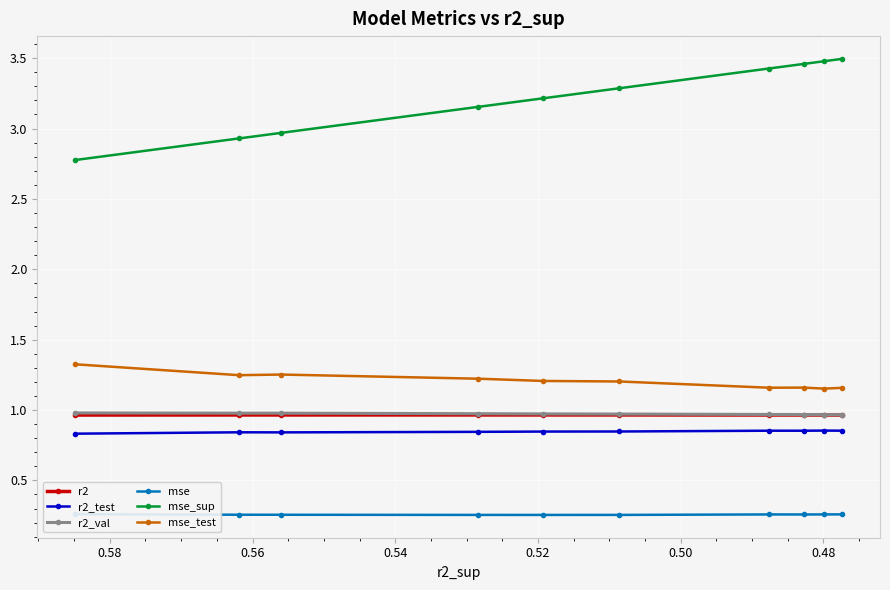

True or false: mse_sup and mse_test cross at least once.

False